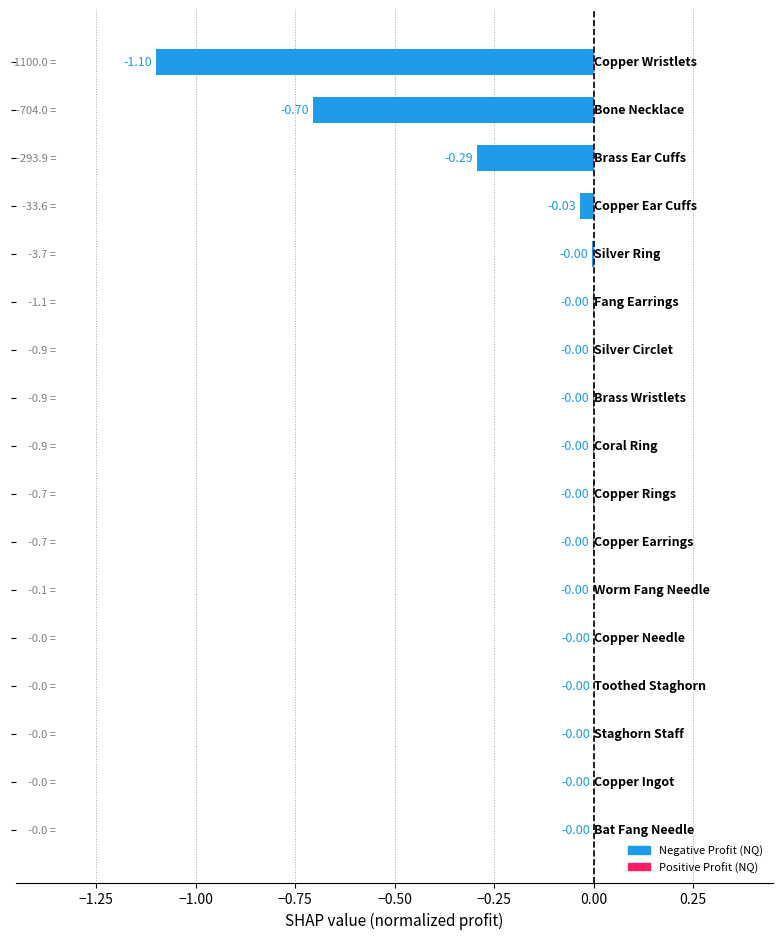

What is the sum of all values?

-2.1